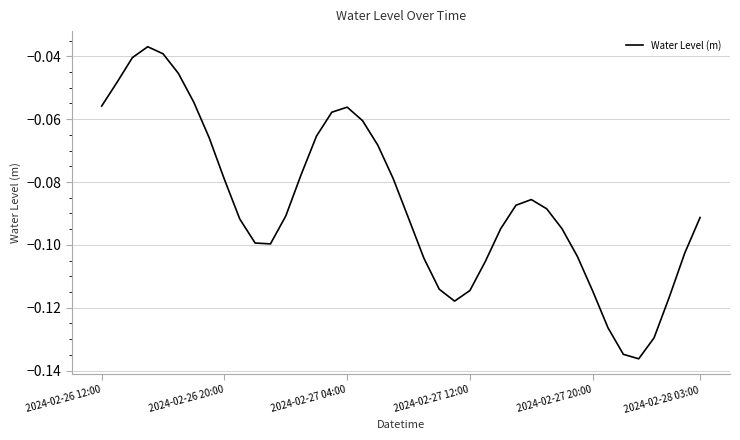

The chart shows a value of -0.0 at 2024-02-27 04:00. True or false?

False